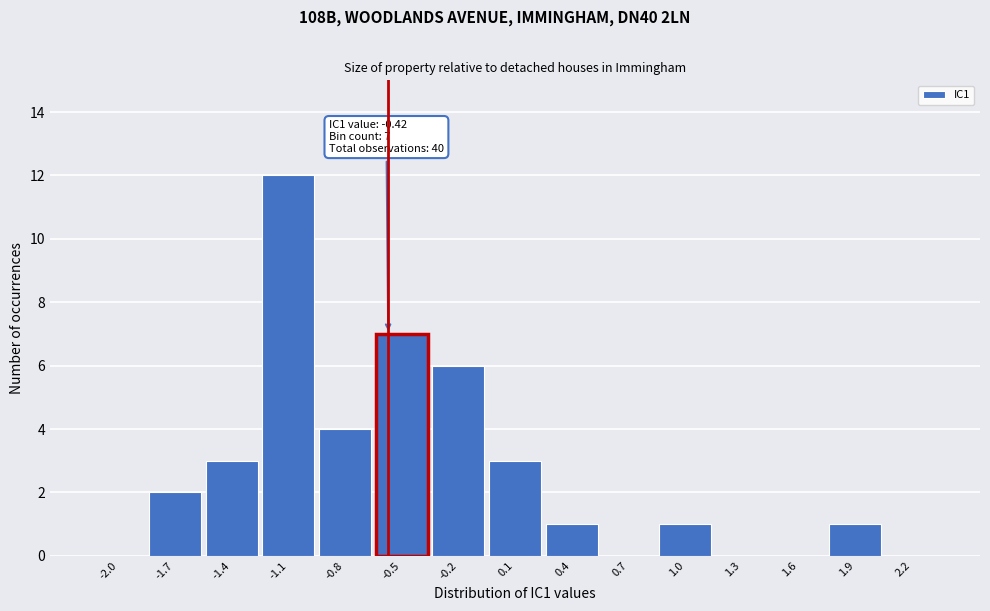

Reading left to right, extract all data points from this chart.

-2.0=0	-1.7=2	-1.4=3	-1.1=12	-0.8=4	-0.5=7	-0.2=6	0.1=3	0.4=1	0.7=0	1.0=1	1.3=0	1.6=0	1.9=1	2.2=0